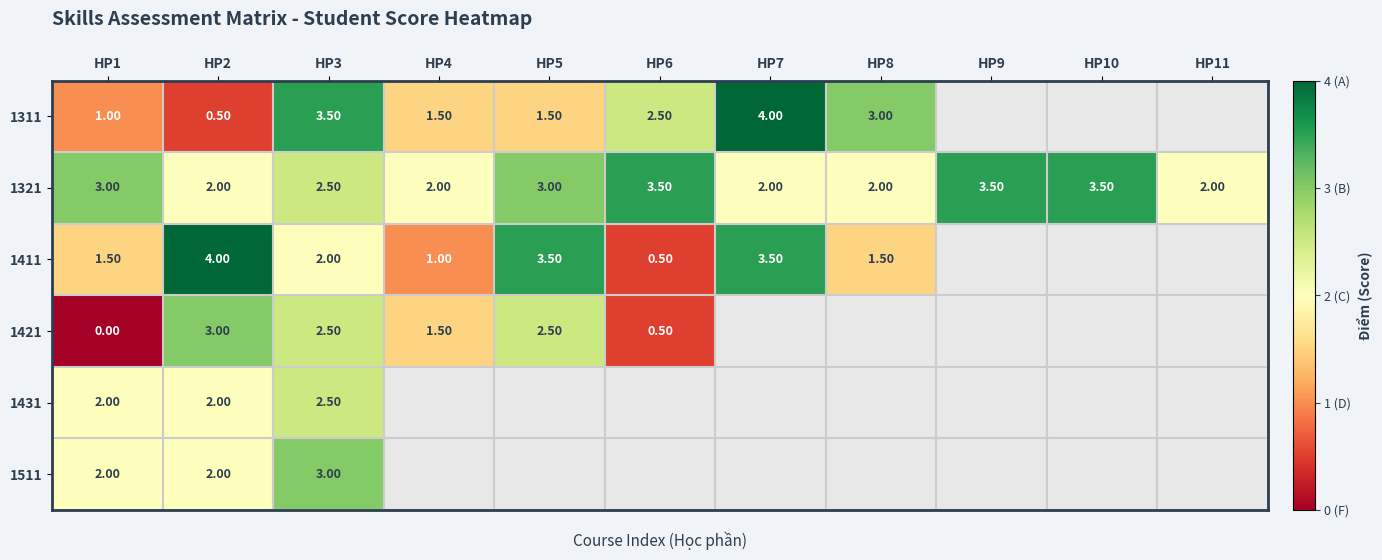

What is the sum of the 1311 values at HP4 and HP7?

5.5